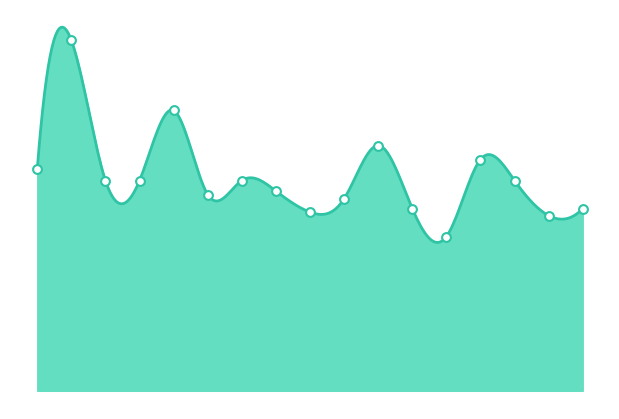

Approximately how many times larger is the value at 2022-04-08 compared to 2022-08-18?

0.7